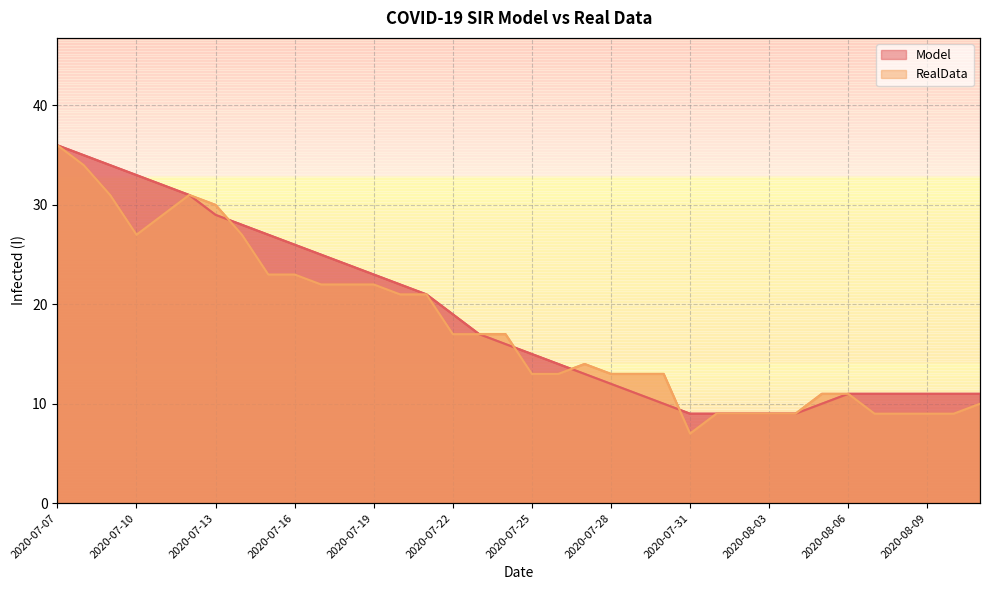

Where is Model nearest to the value 22?

2020-07-20